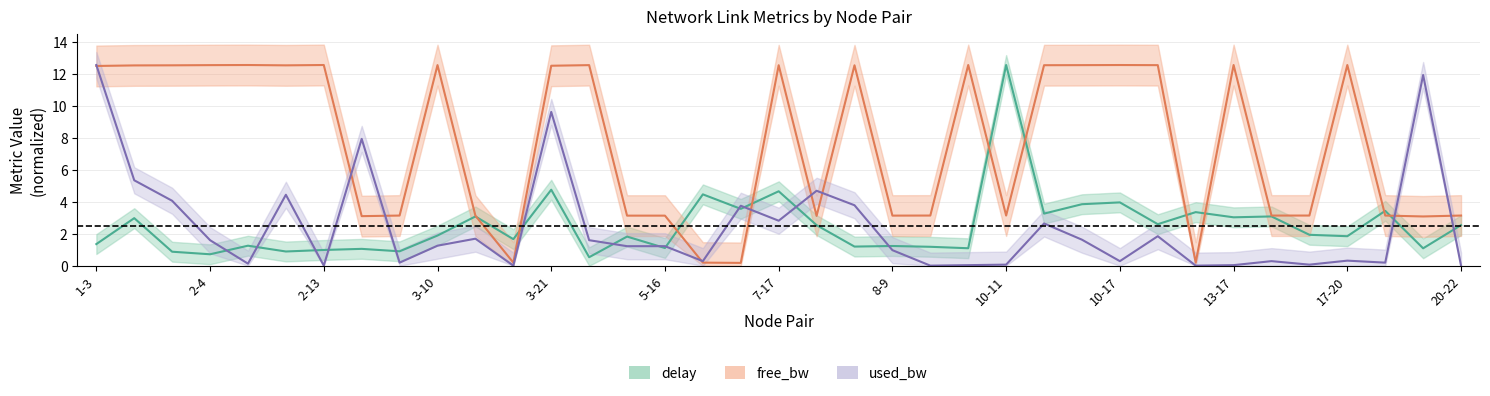

What position from the right is 6-7?

21